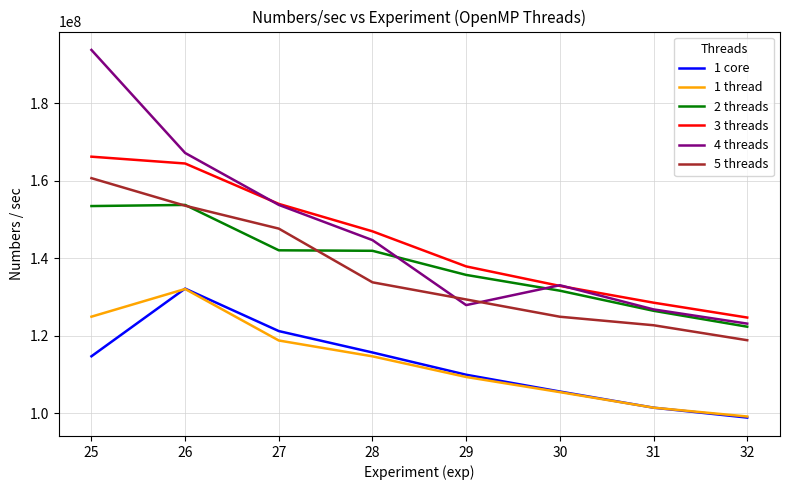

Between 27 and 30, which series saw the biggest shift?

5 threads